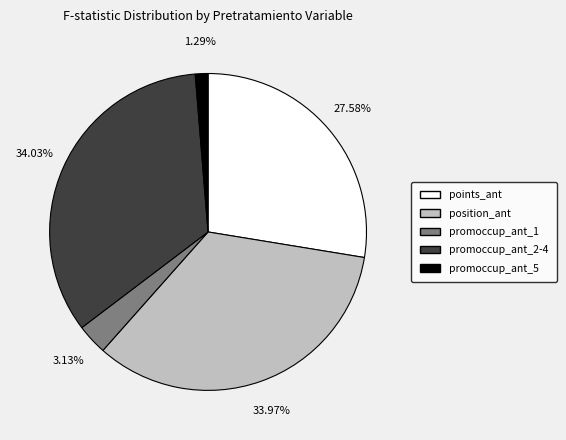

Is there a majority slice in this chart?

No